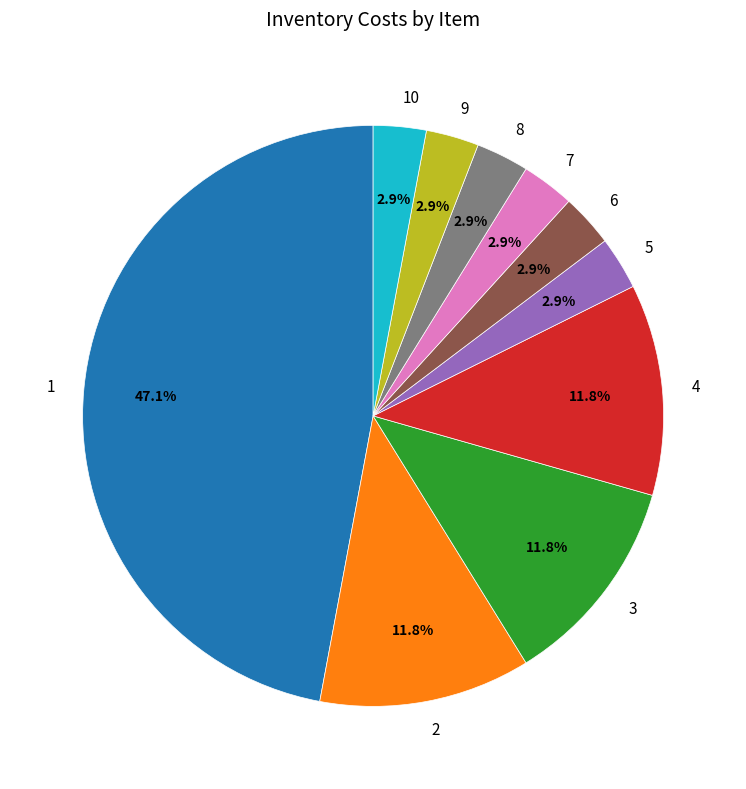

Which has a higher value, 2 or 7?

2